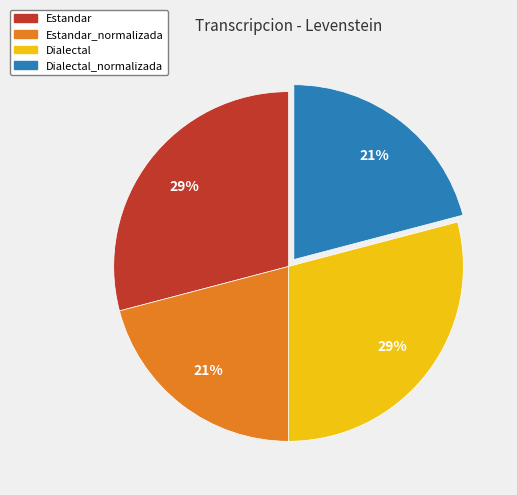

To the nearest percent, what is the combined percentage of Estandar_normalizada and Dialectal_normalizada?

42%